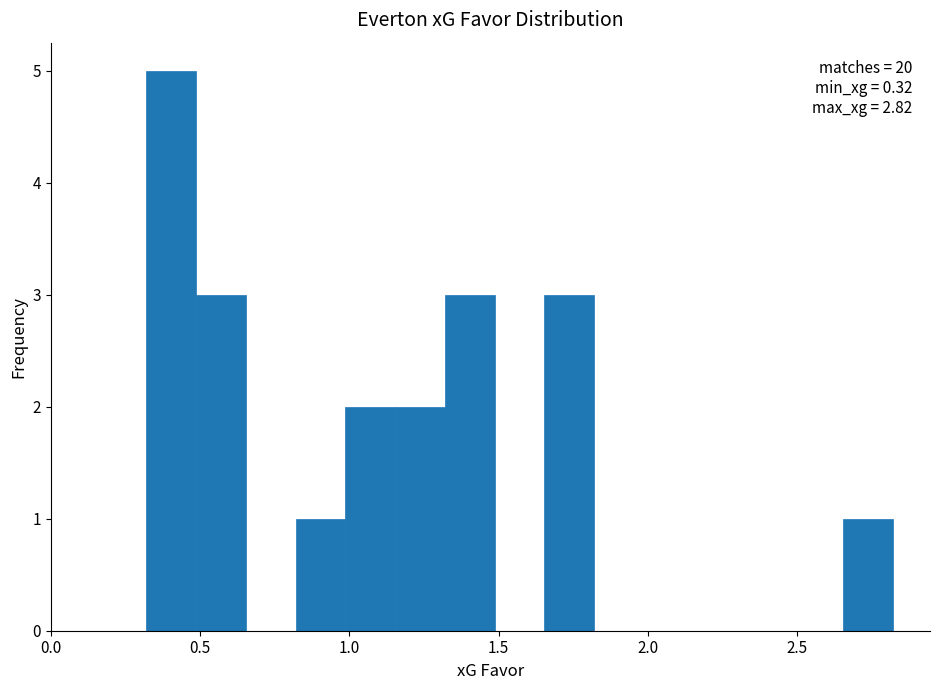

Read against the x-axis, roughly where is the centre of the tallest bar?

0.40